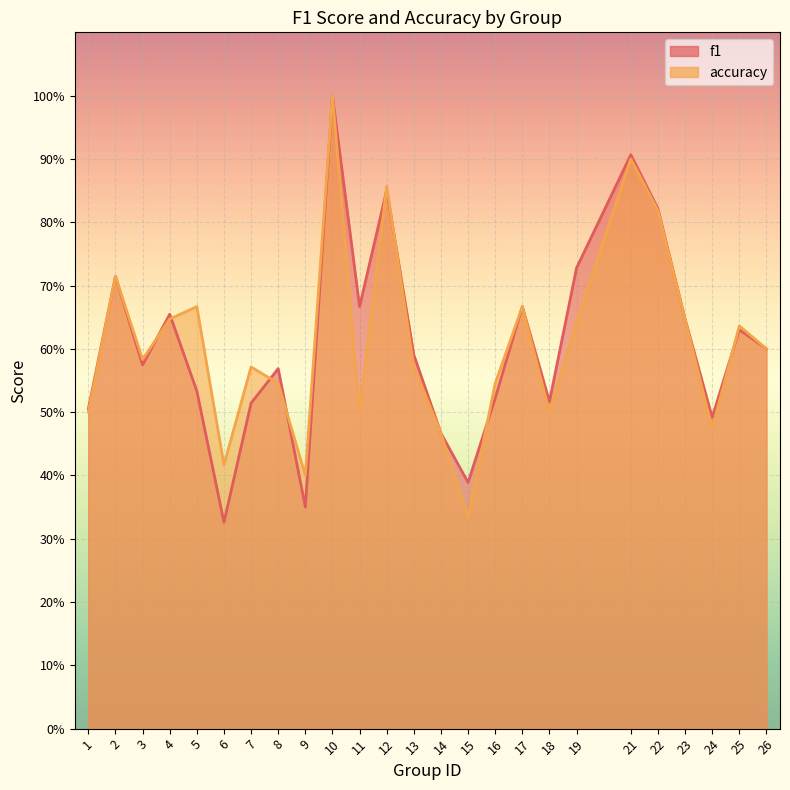

What is the maximum value for accuracy?

1.0